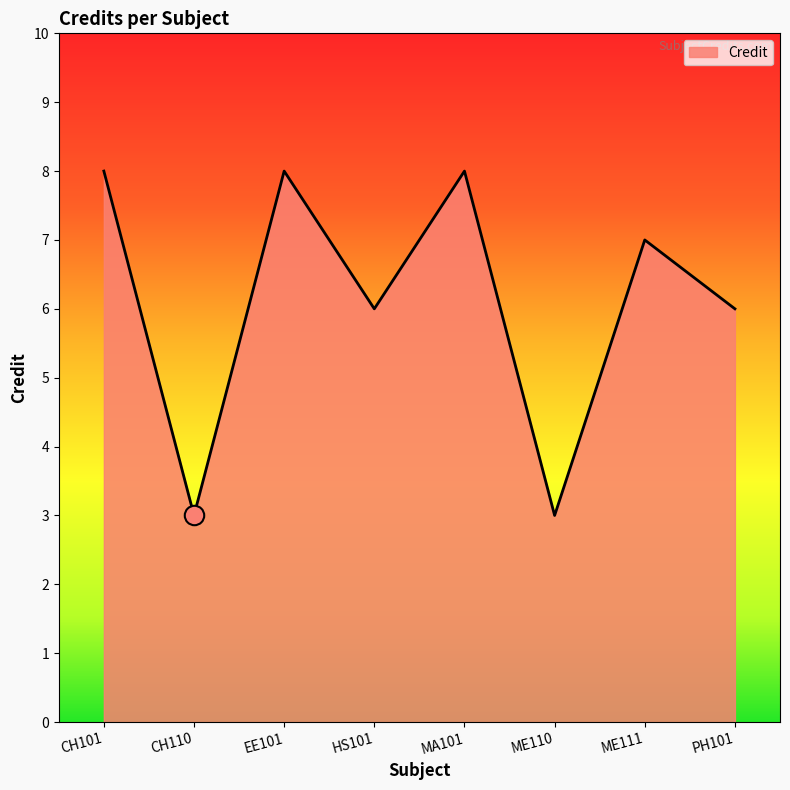

What is the ratio of the value at MA101 to the value at CH101?

1.0